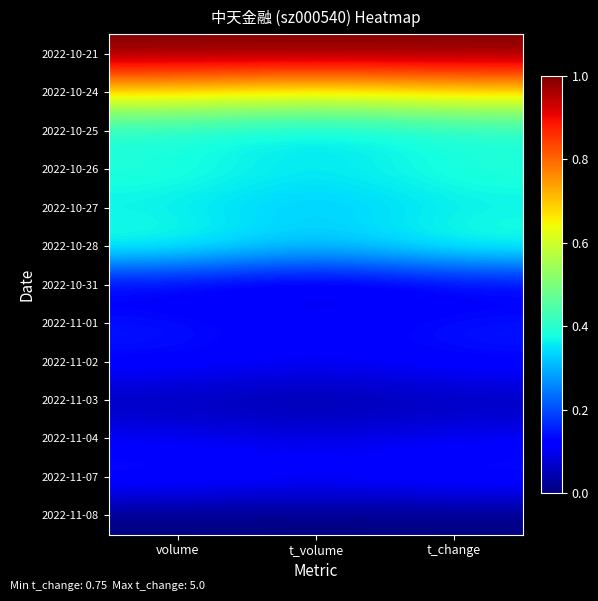

At which category does the chart reach its minimum across all series?

volume